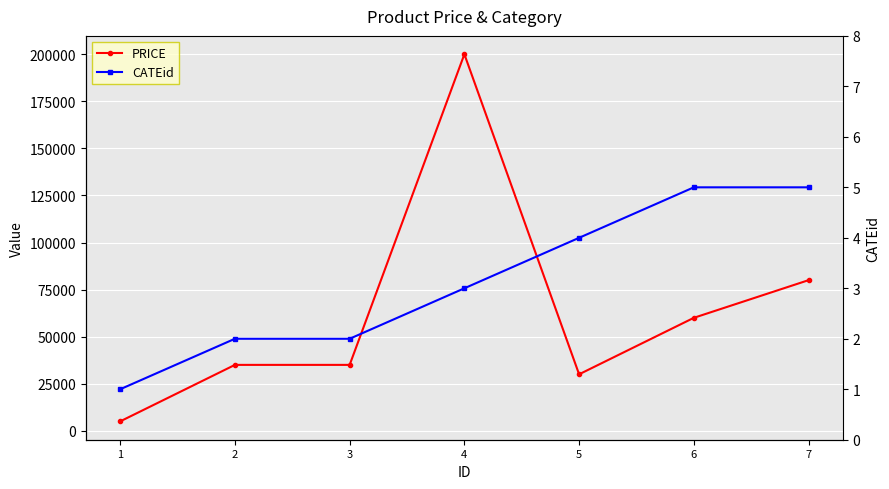

What is the value of the PRICE point at the 4th from the left?

200000